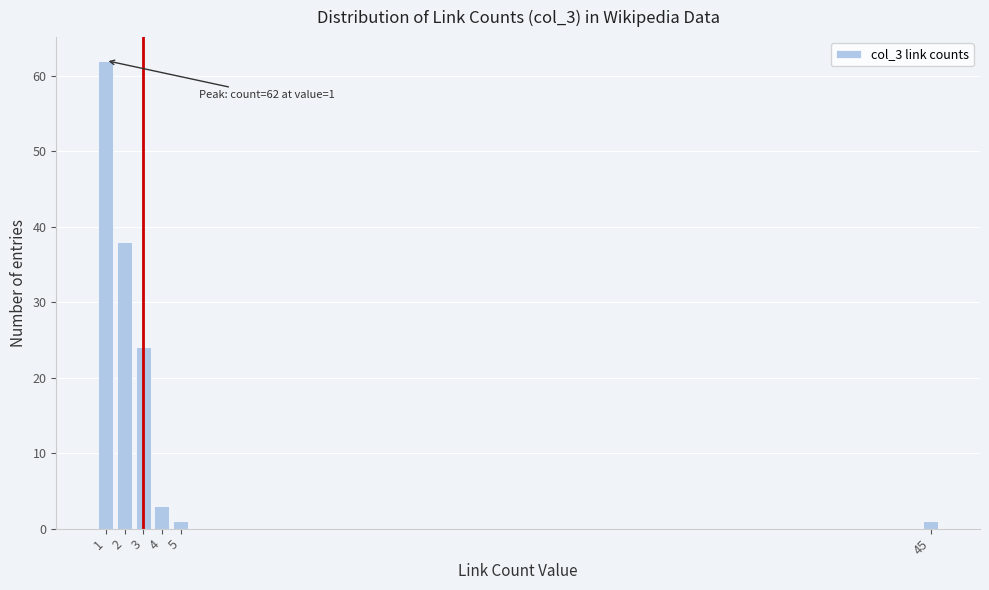

Reading right to left, transcribe all the data shown in this chart.

1	1	3	24	38	62